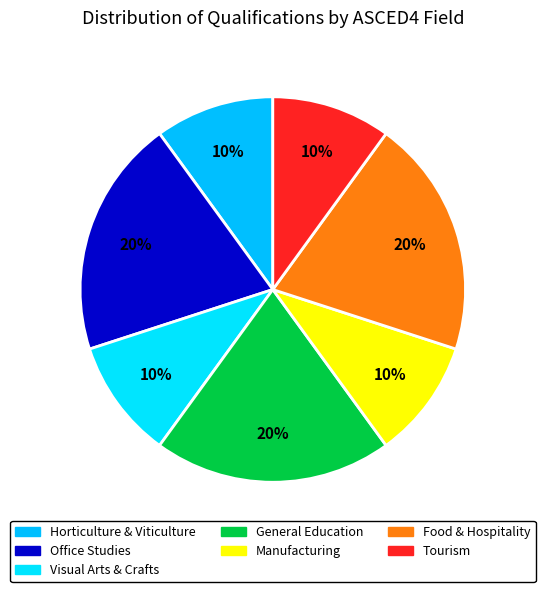

Count the number of slices in the pie.

7